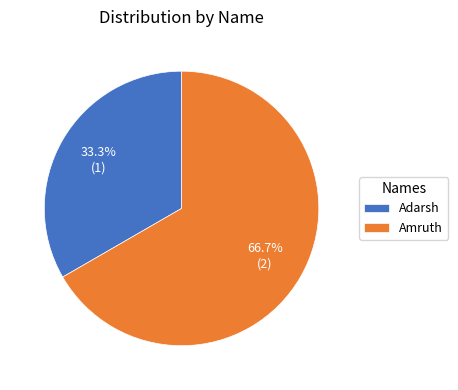

What percentage is the Adarsh slice, to the nearest percent?

33%